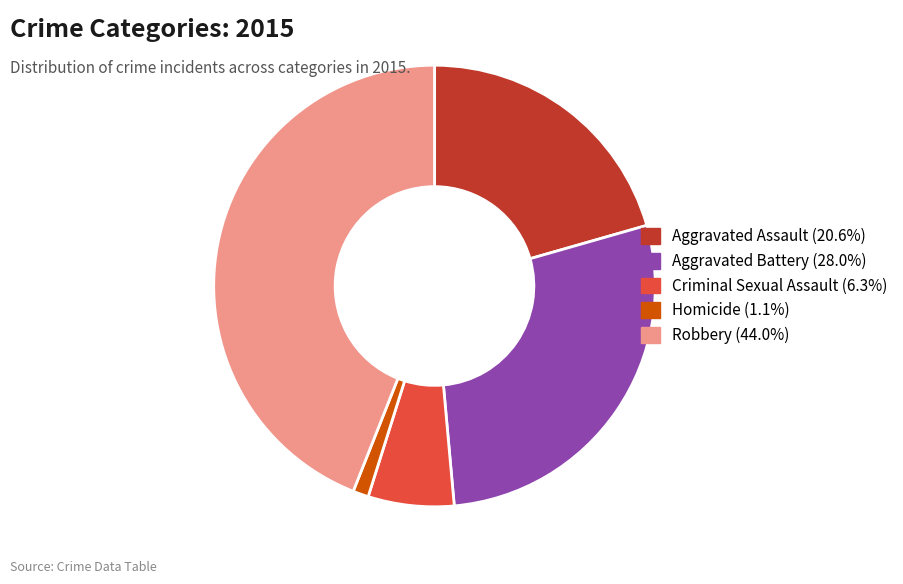

What is the largest slice in the pie chart?

Robbery